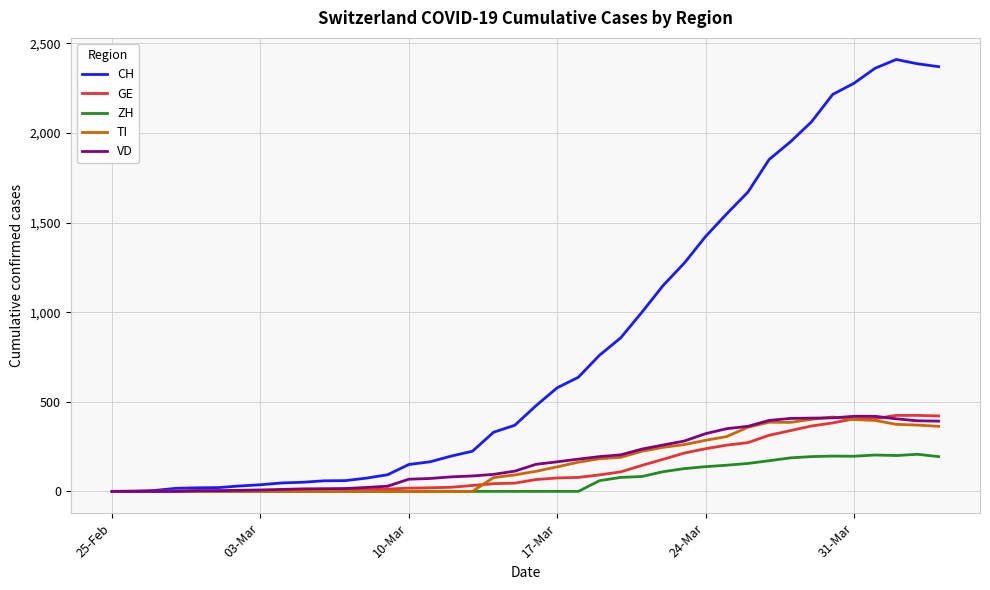

What is the highest value of the ZH series?

207